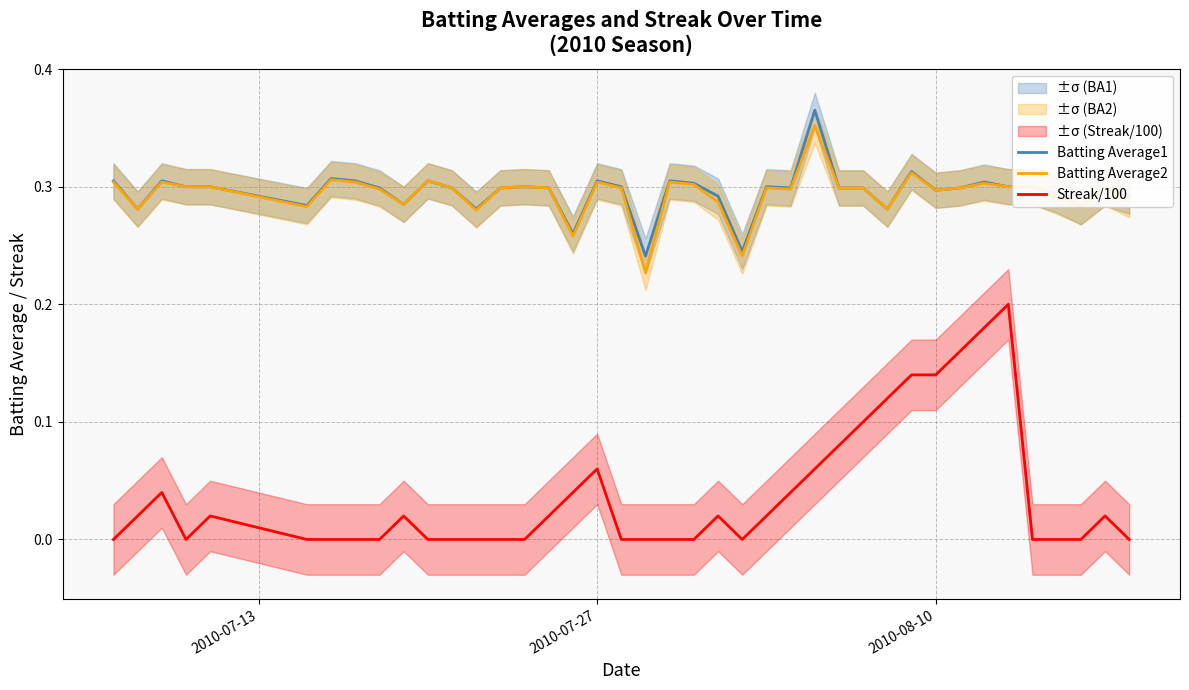

True or false: Streak/100 has more than 2 points higher than both neighbors.

True